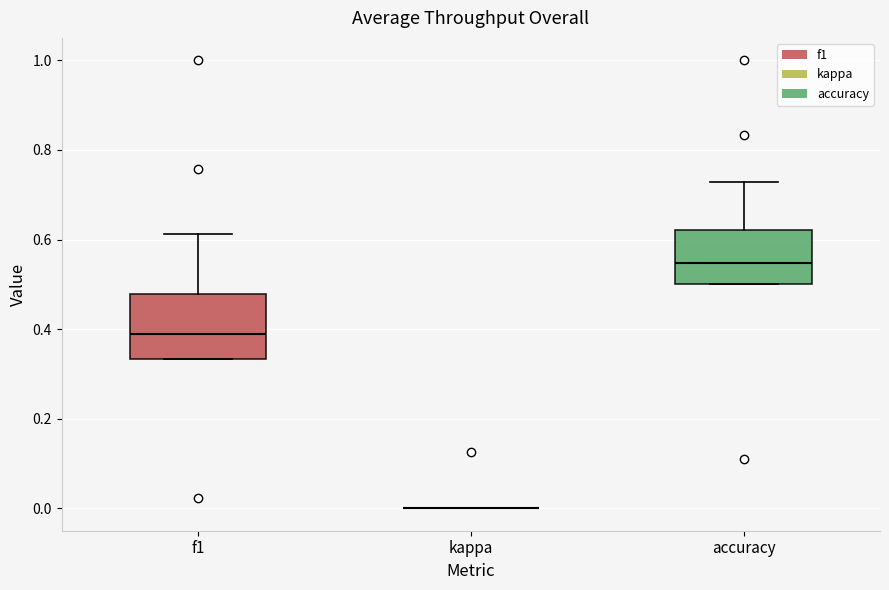

Where does the median line of the box for f1 sit on the y-axis? The values are not printed on the chart, so give them approximately, as read against the axis.

0.38